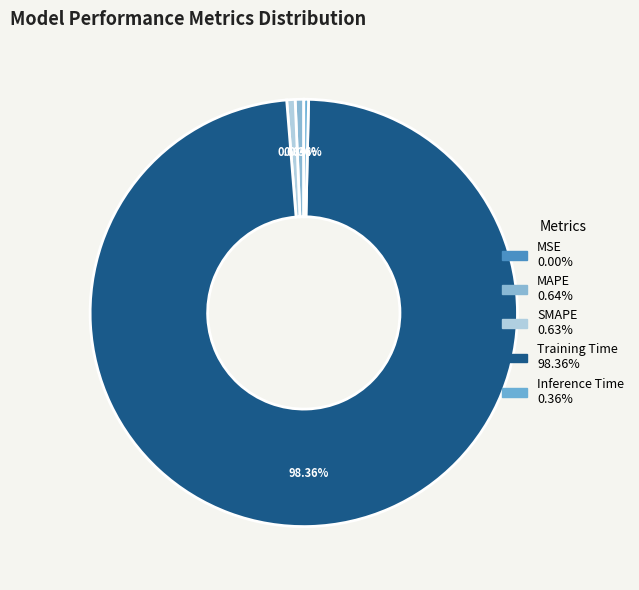

Which slice is the smallest?

MSE